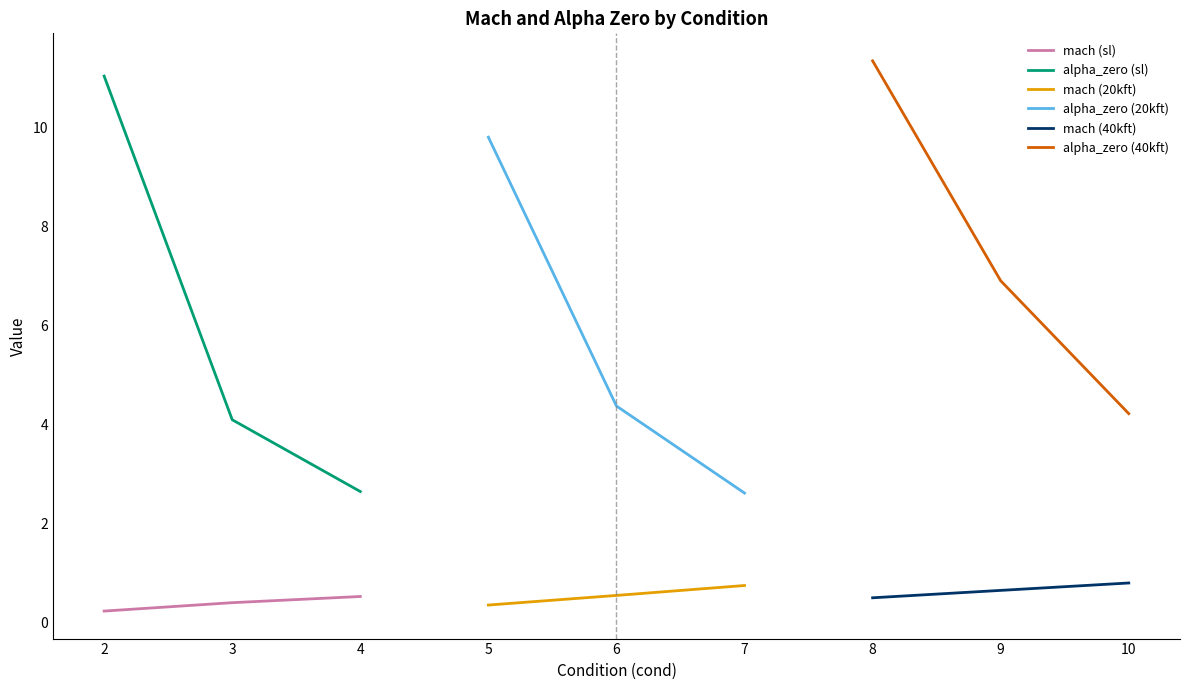

Is the value of mach (sl) at 4 greater than the value of alpha_zero (sl) at 3?

No